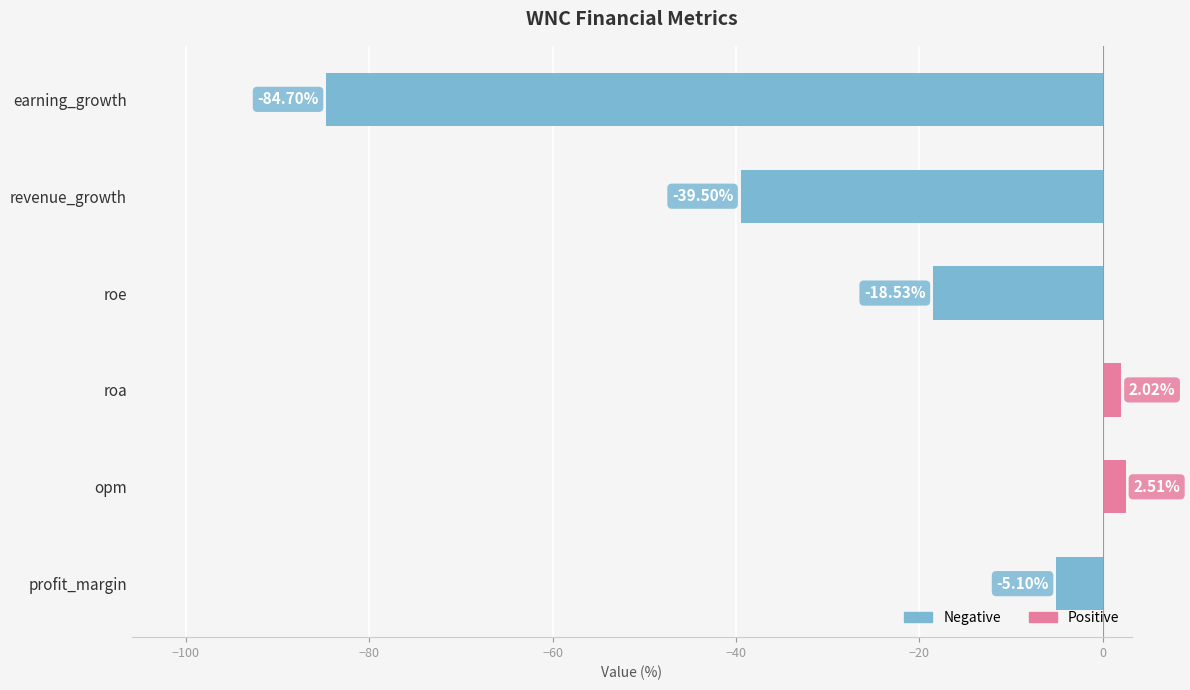

Rank the categories by value from highest to lowest.

opm, roa, profit_margin, roe, revenue_growth, earning_growth